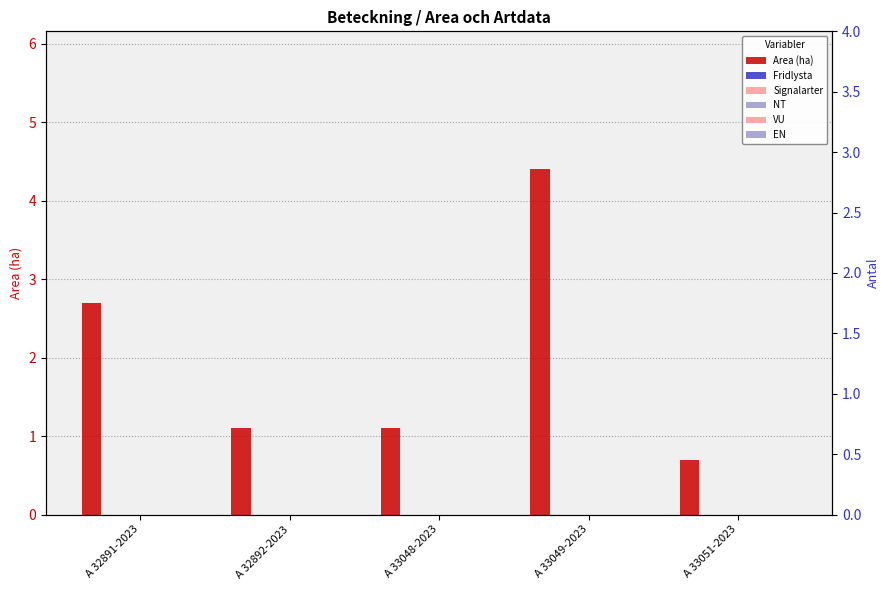

Which series has the largest range (max minus min)?

Area (ha)